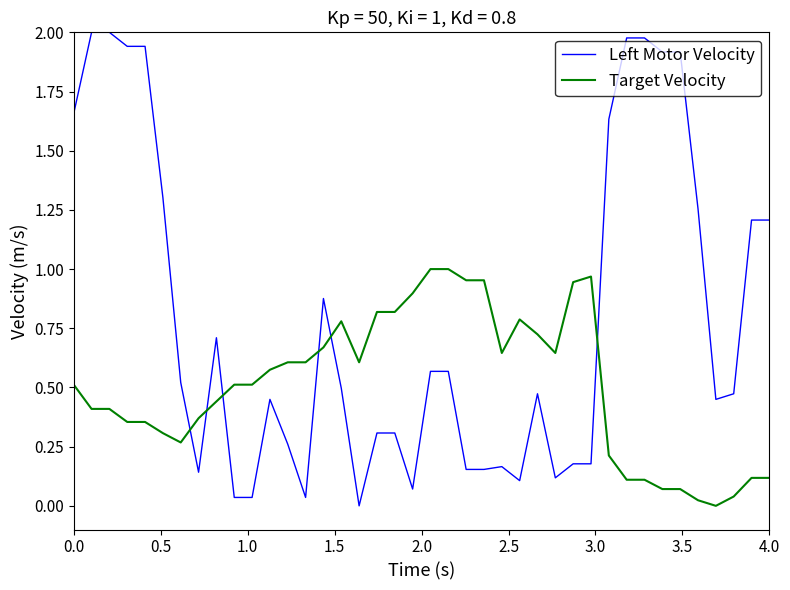

True or false: Target Velocity and Left Motor Velocity cross at least once.

True